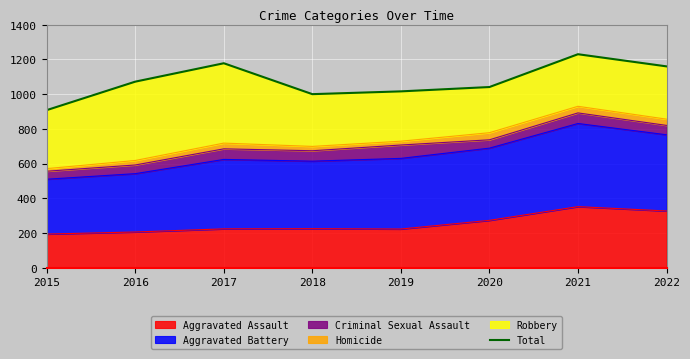

What is the difference between the values at 2016 and 2022?

88